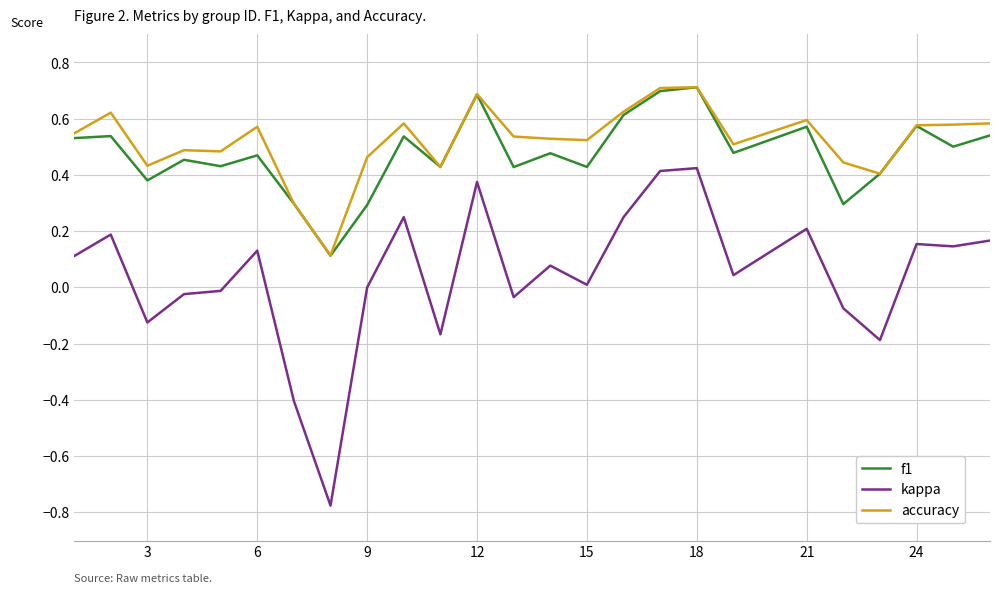

Which series has the largest range (max minus min)?

kappa